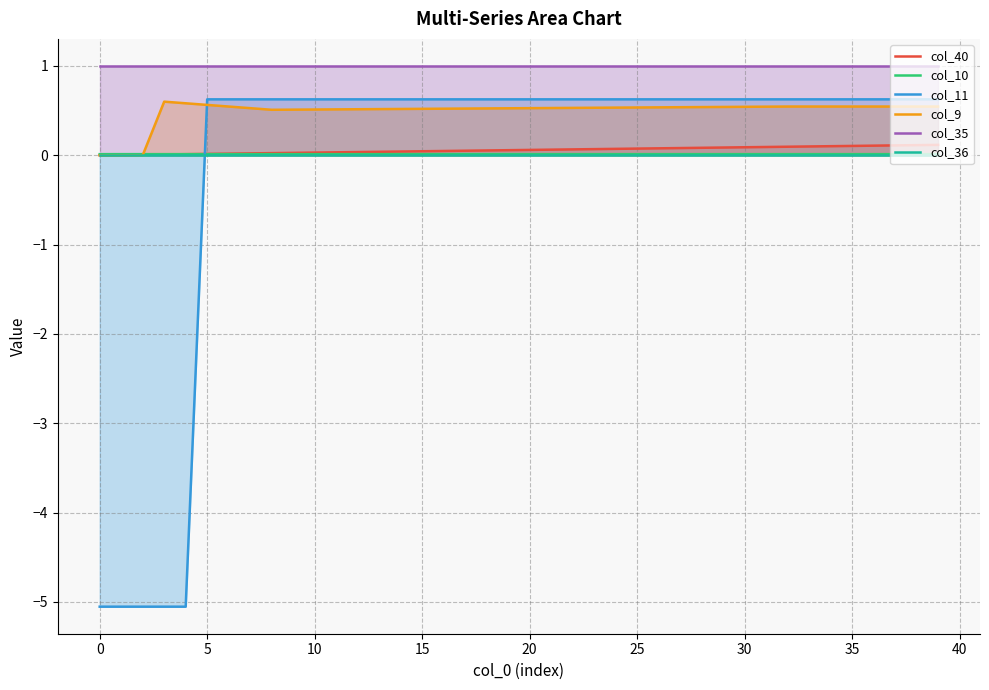

True or false: col_35 and col_9 intersect in this chart.

False